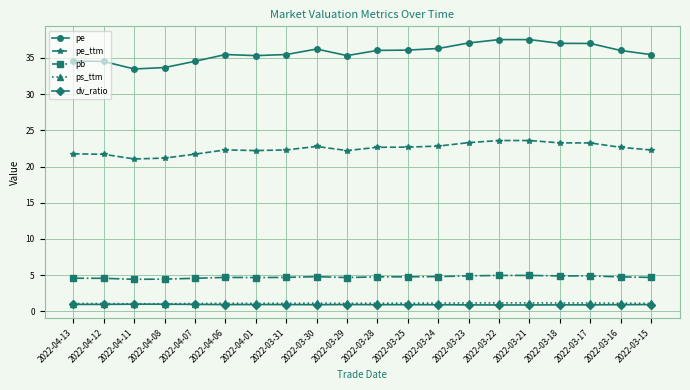

Does the chart have visible grid lines?

Yes